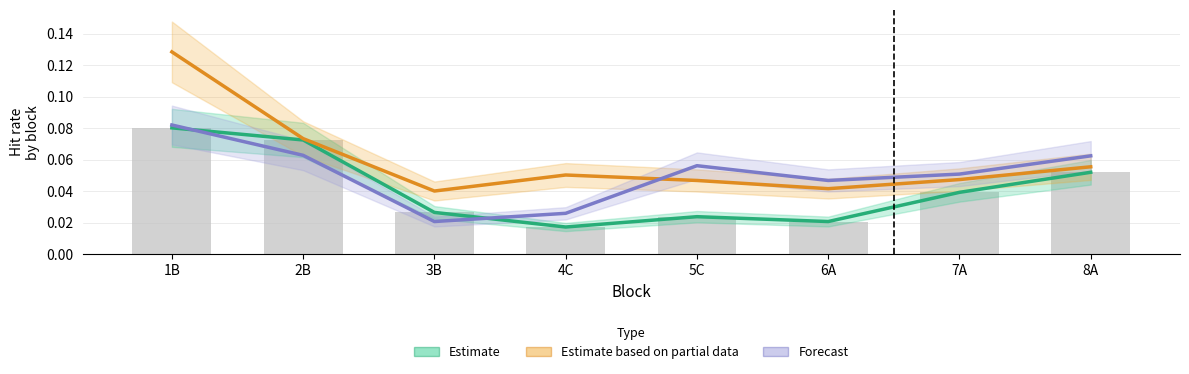

At which label does Estimate based on partial data reach its peak?

1B